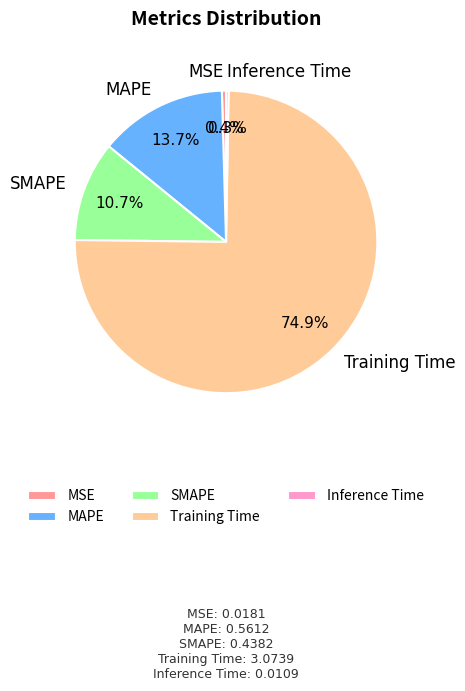

Which category has the biggest portion of the pie?

Training Time